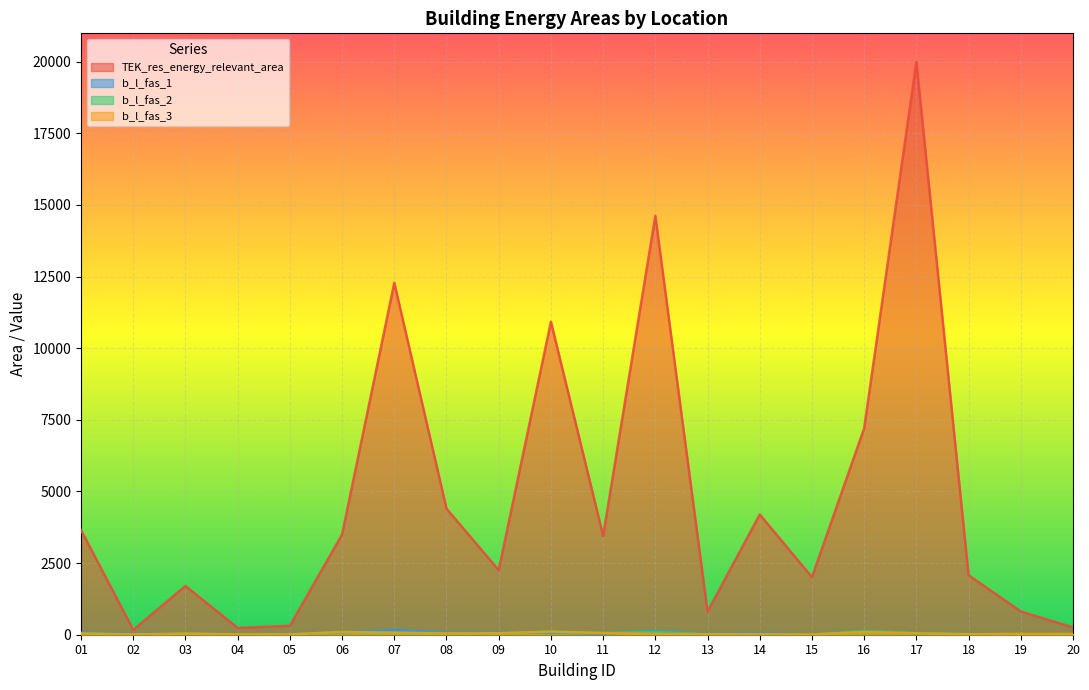

What is the approximate value of b_l_fas_1 at 02?

25.8